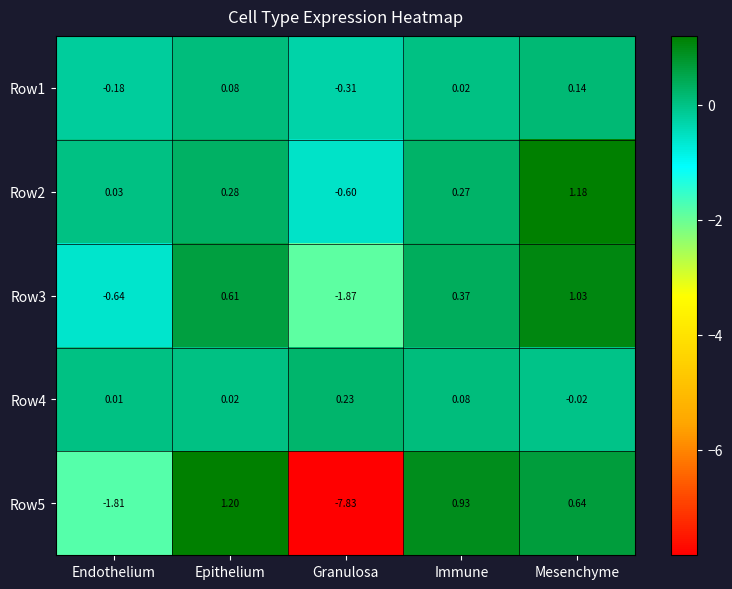

At which label is Row3 closest to 0?

Immune